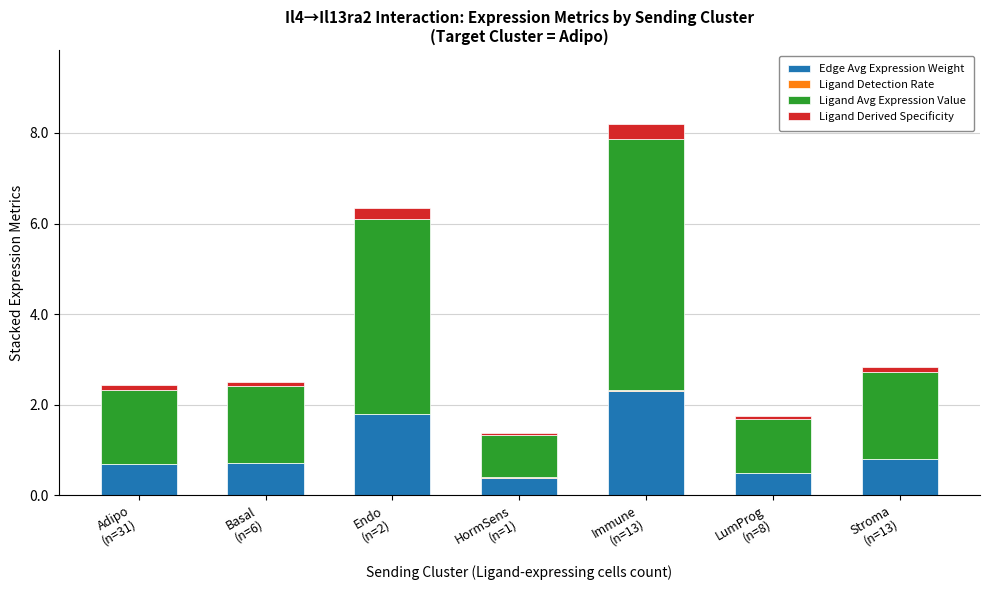

What is the maximum value for Edge Avg Expression Weight?

2.3